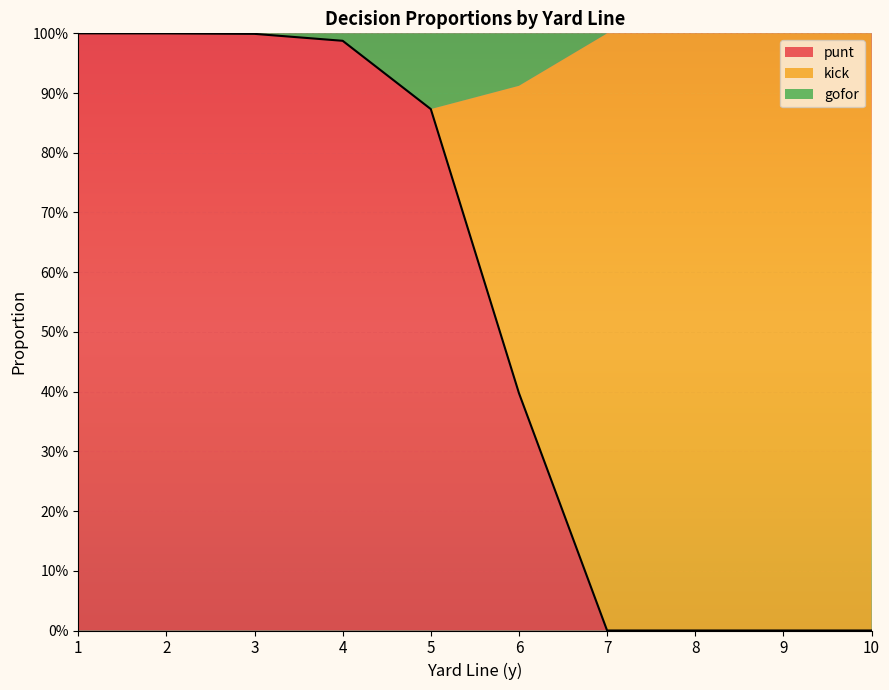

Which series has the largest range (max minus min)?

punt